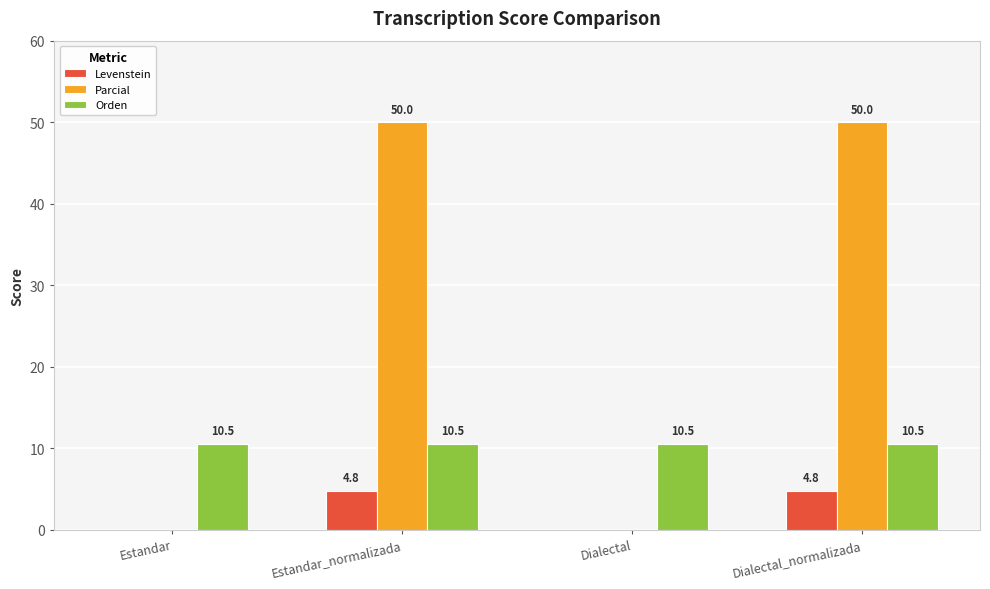

What is the maximum value for Parcial?

50.0